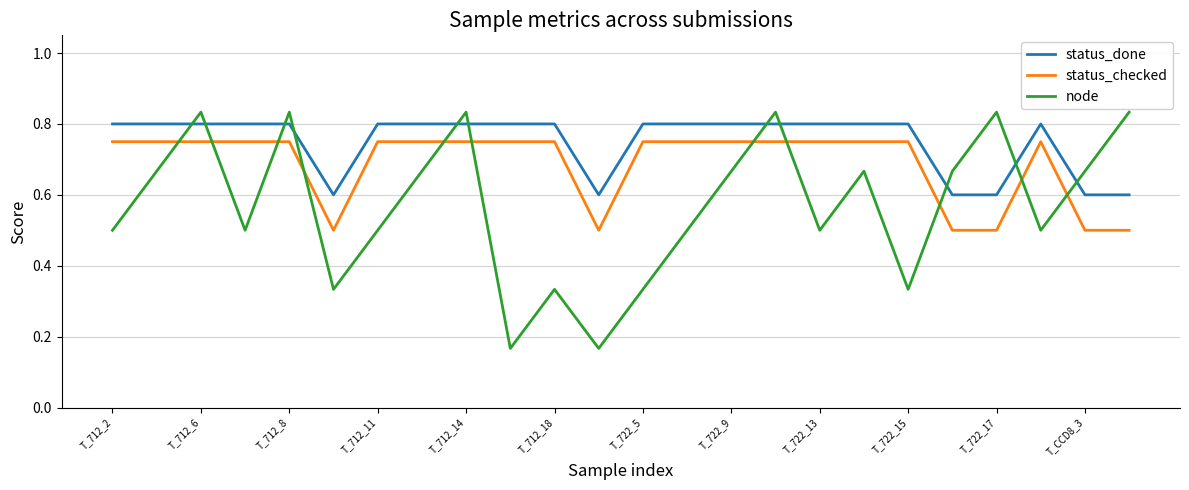

Which series has the largest total across all categories?

status_done